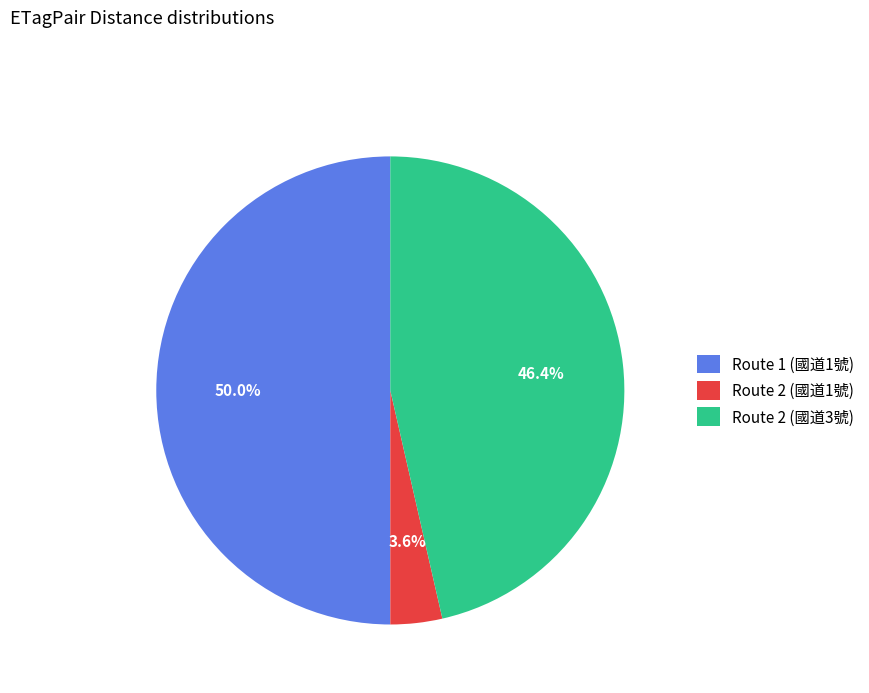

Between Route 2 (國道1號) and Route 2 (國道3號), which is larger?

Route 2 (國道3號)